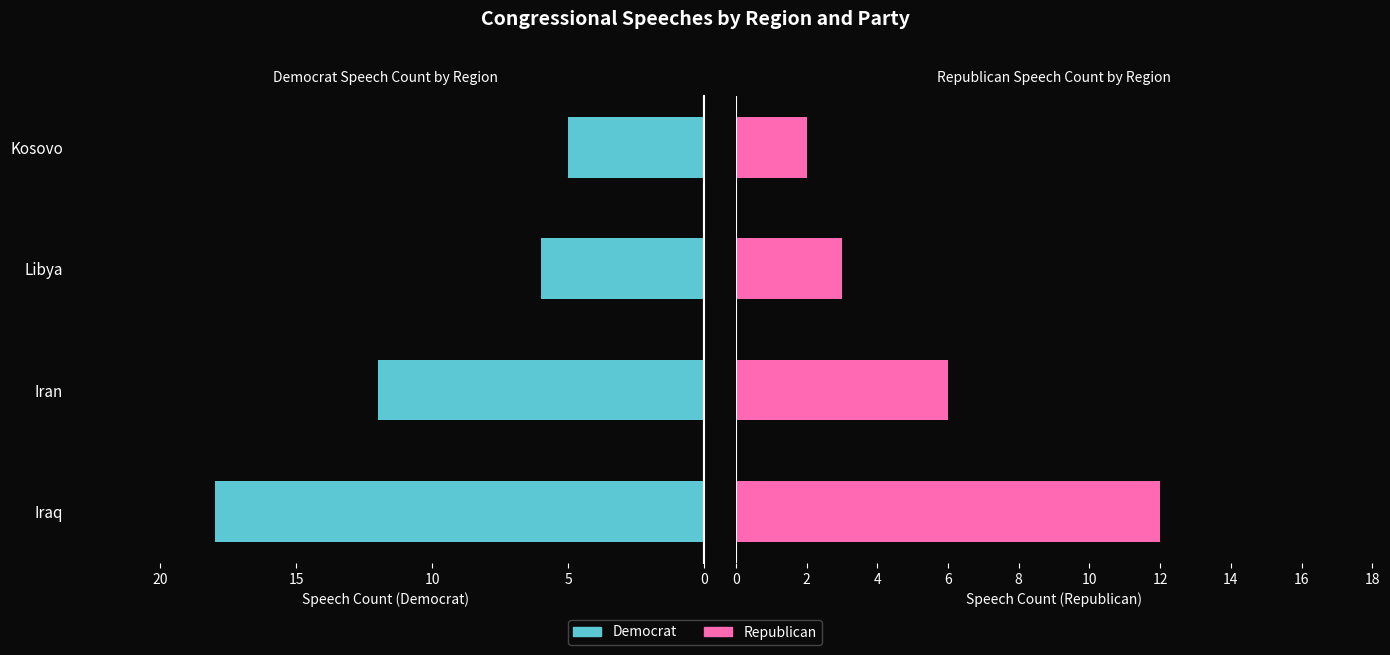

What is the value of the R count bar at the 2nd from the left?

6